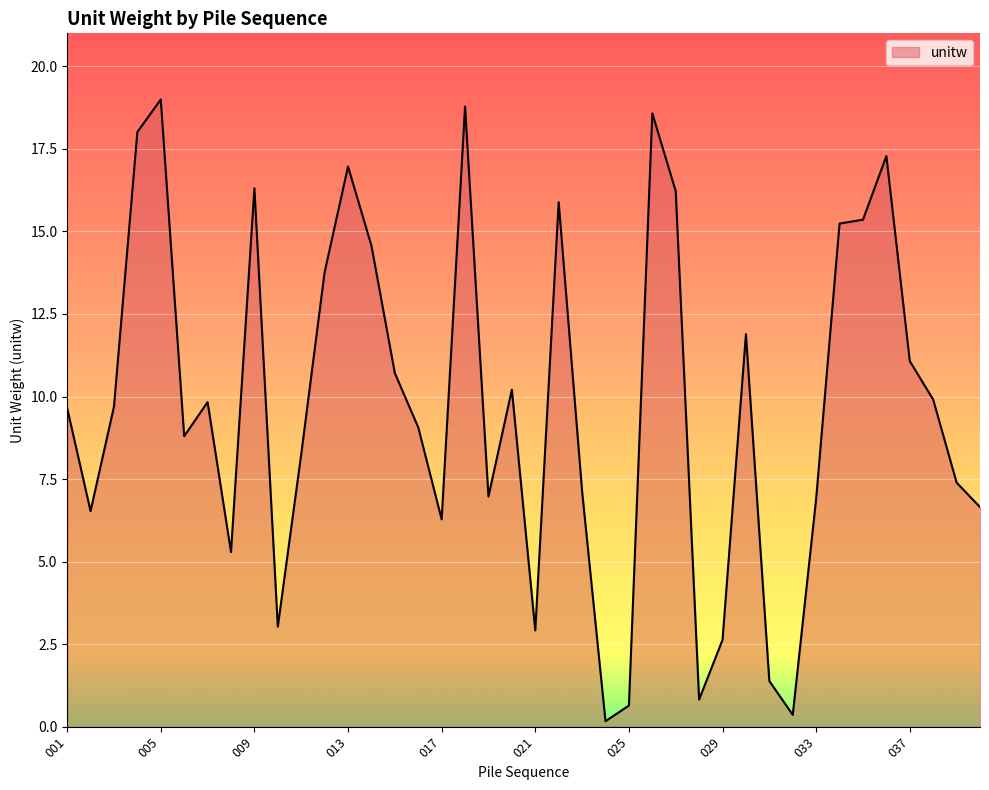

How many series are shown in this chart?

1